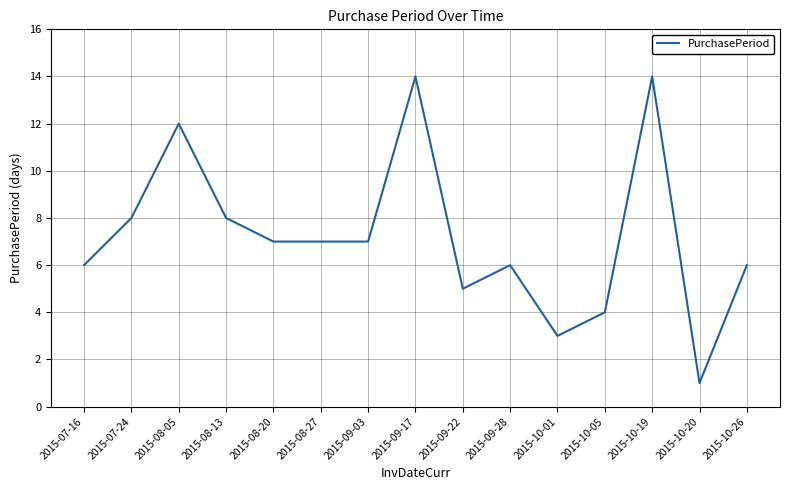

How many values are below 7?

7